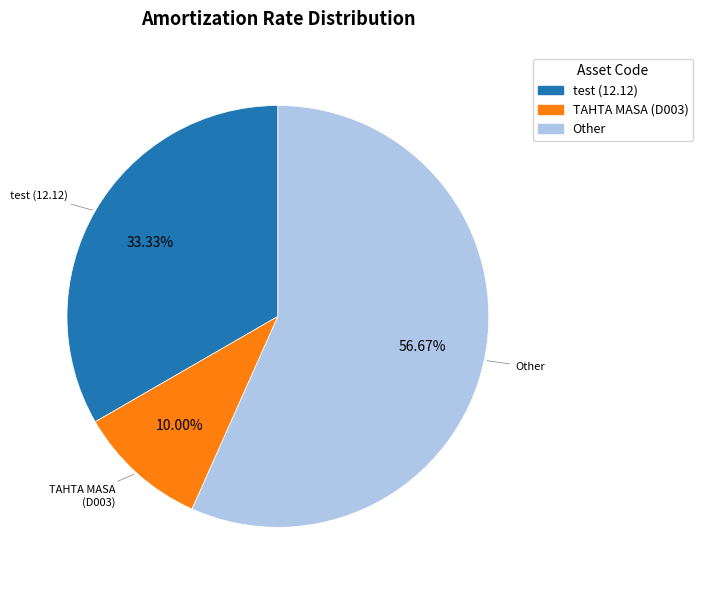

Combined, do TAHTA MASA (D003) and test (12.12) account for over 50%?

No